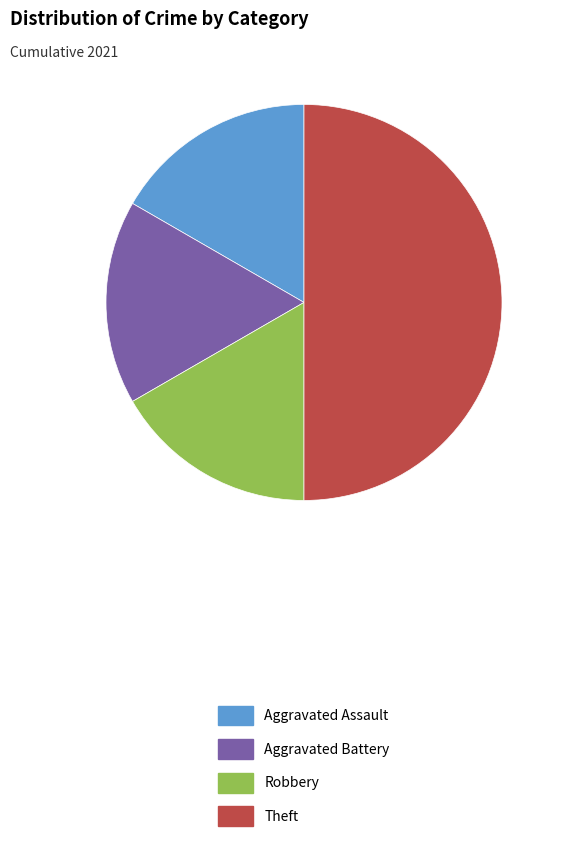

Is the sum of Aggravated Battery and Aggravated Assault greater than half?

No